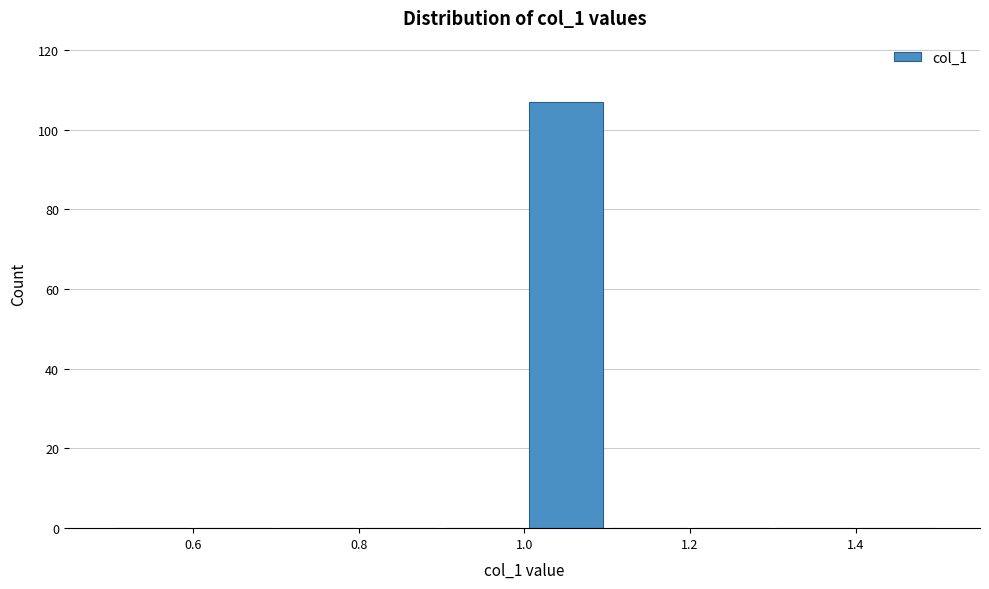

Reading left to right, transcribe this chart: for each bar, give the range it covers on the x-axis and its height. The values are not printed on the chart, so give them approximately, as read against the axis.

0.5 to 0.6: 0
0.6 to 0.7: 0
0.7 to 0.8: 0
0.8 to 0.9: 0
0.9 to 1.0: 0
1.0 to 1.1: 108
1.1 to 1.2: 0
1.2 to 1.3: 0
1.3 to 1.4: 0
1.4 to 1.5: 0